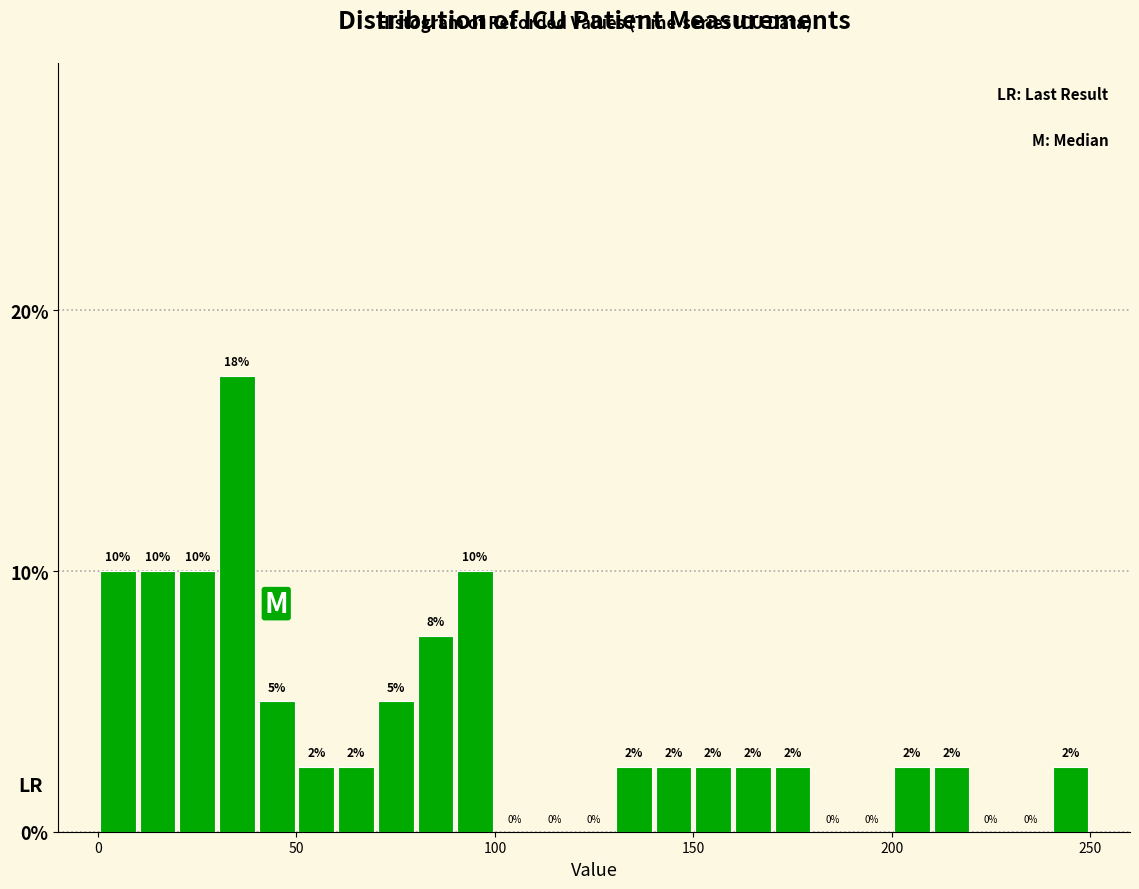

Around what value on the x-axis is the tallest bar? Give the approximate position of its centre, as read against the axis.

35